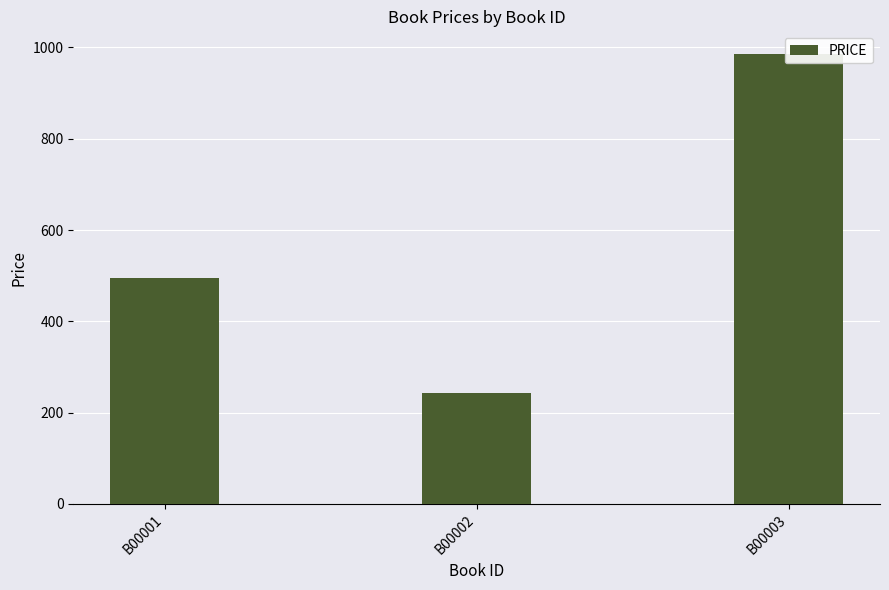

Reading left to right, transcribe all the data shown in this chart.

496	243	986